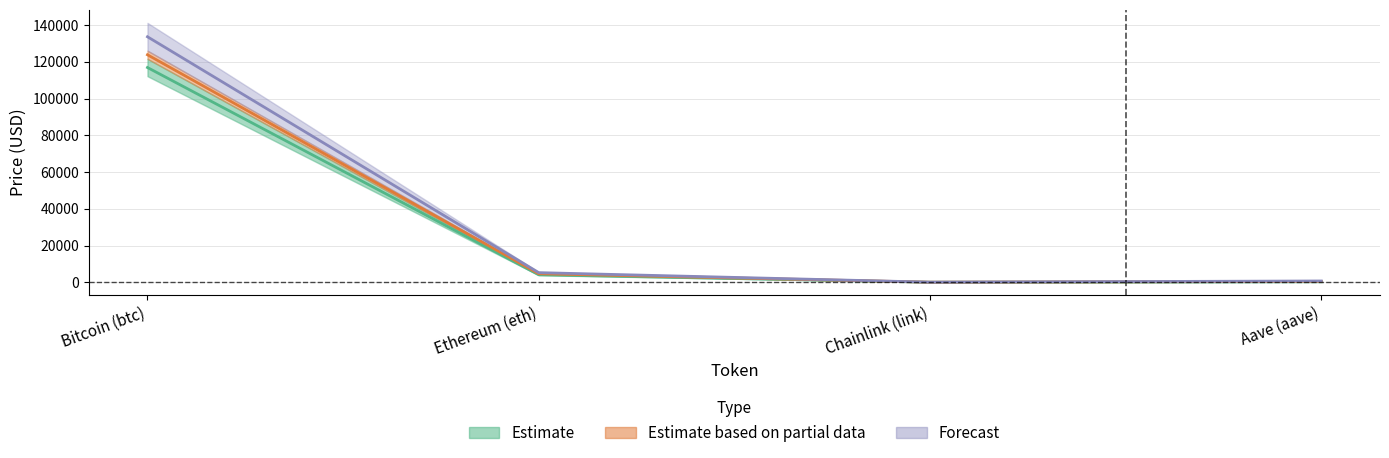

Is it true that allTimeHigh equals 30672.3 at Bitcoin (btc)?

False